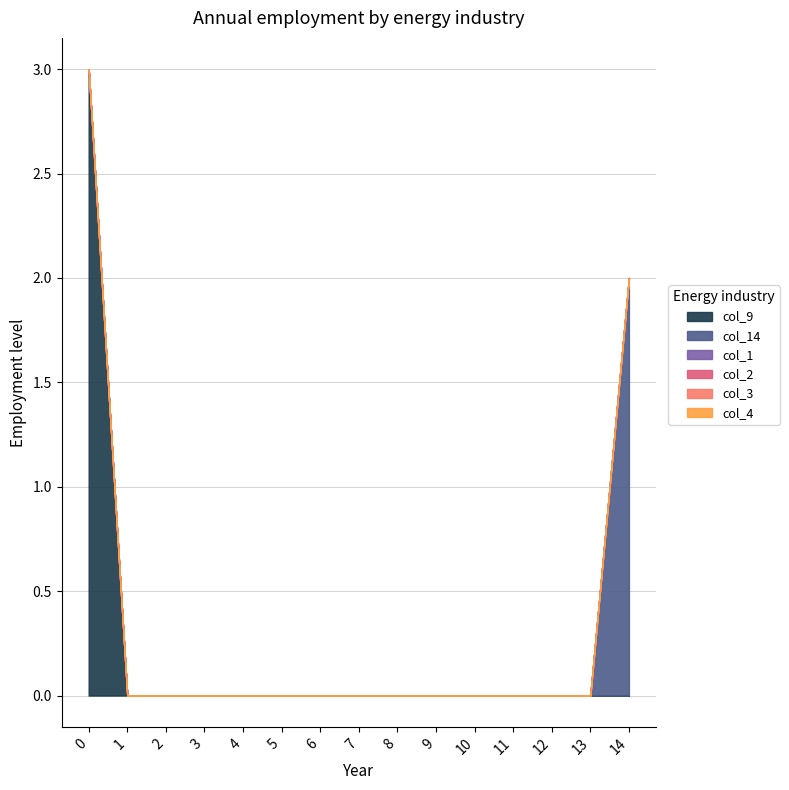

True or false: col_1 and col_4 intersect in this chart.

False